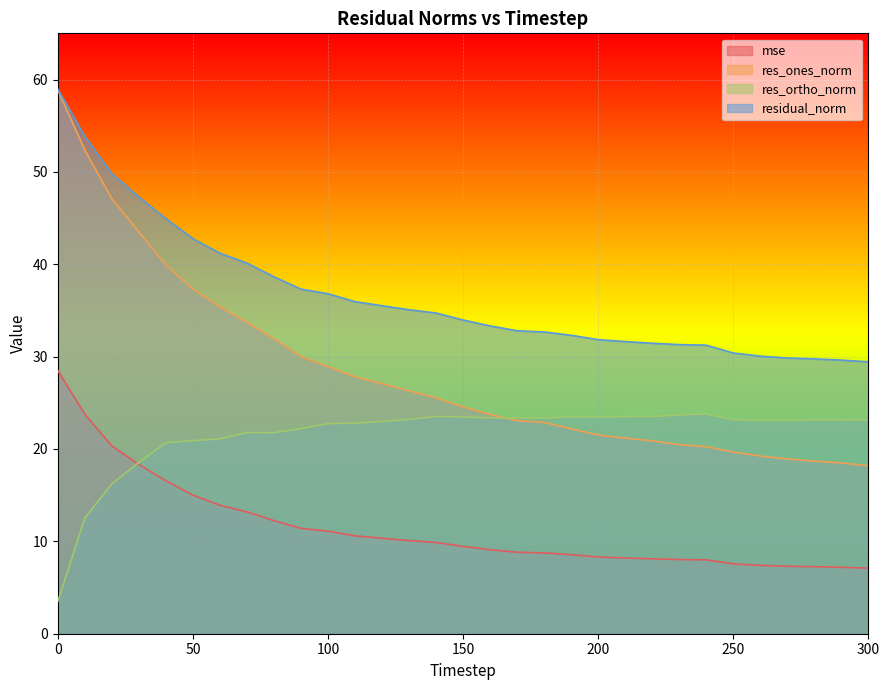

Between 10 and 40, which series saw the biggest shift?

res_ones_norm